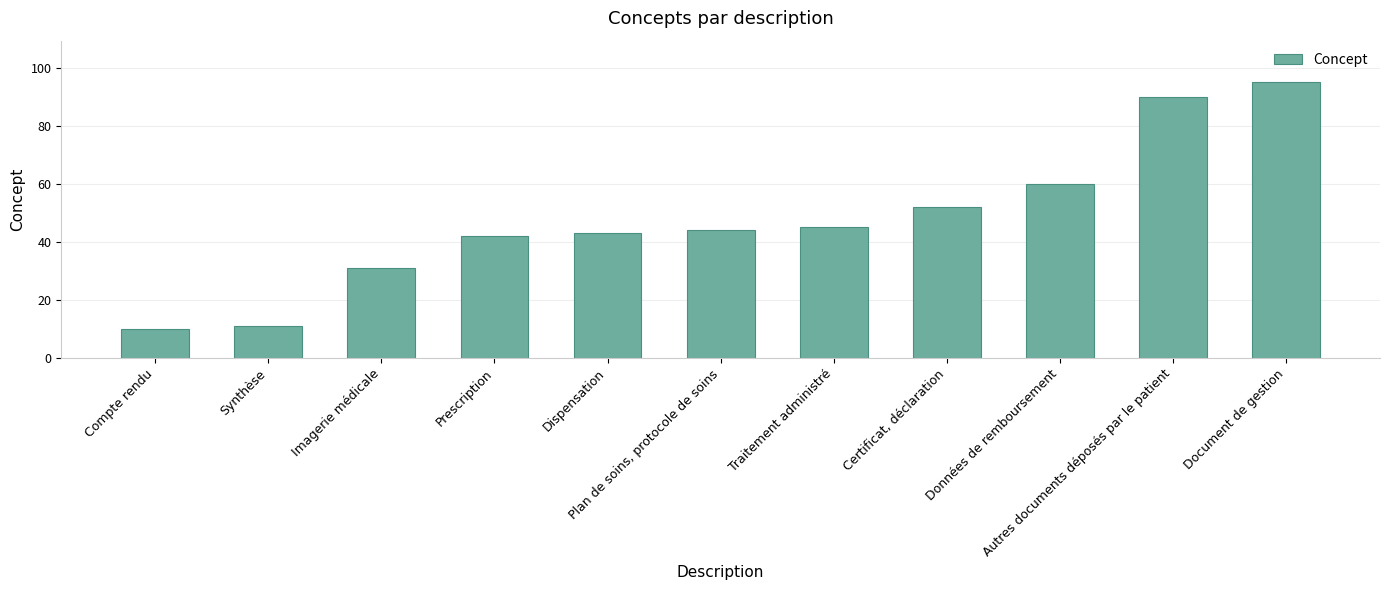

What is the value of the 2nd bar from the left?

11